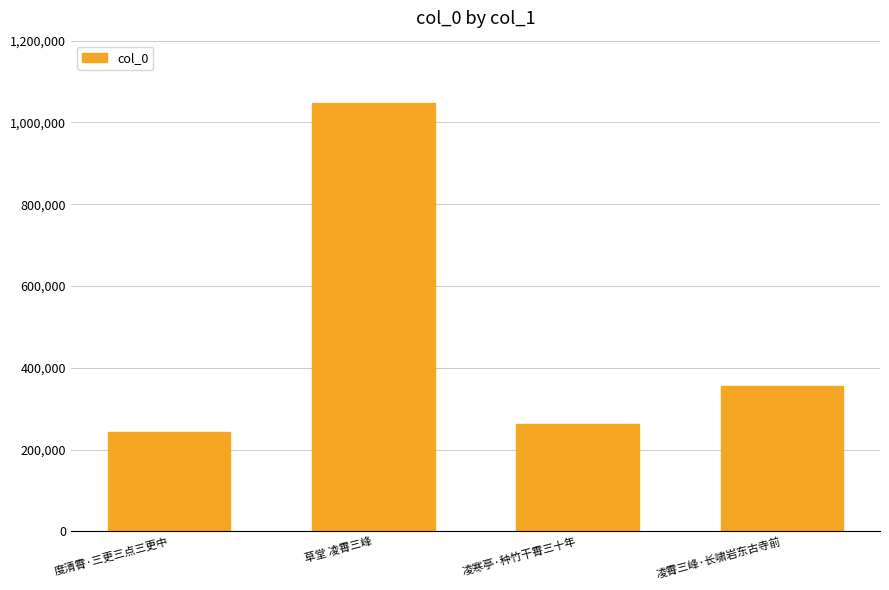

Reading left to right, what are all the values shown in this chart?

度清霄·三更三点三更中=243836	草堂 凌霄三峰=1047348	凌寒亭·种竹干霄三十年=263275	凌霄三峰·长啸岩东古寺前=356114